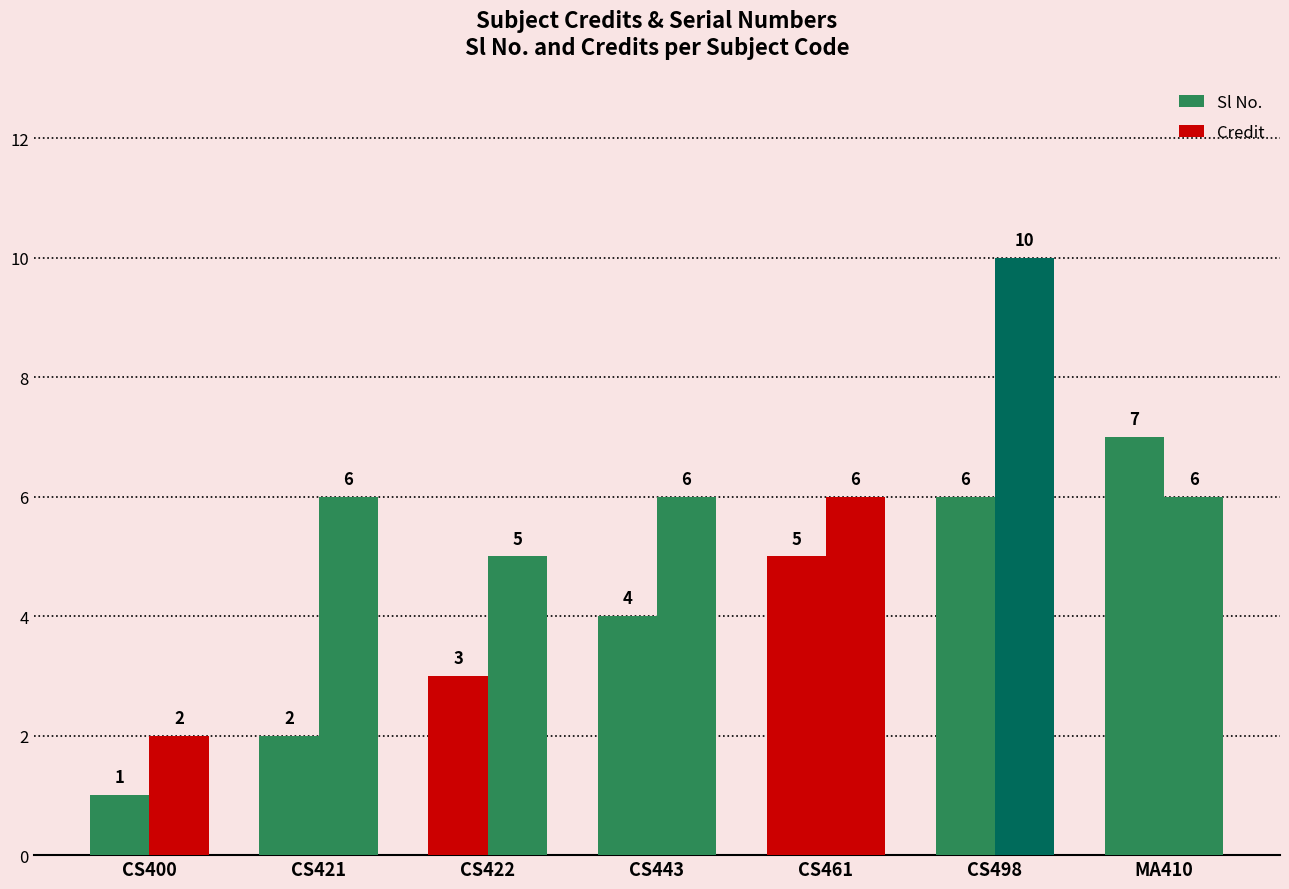

How many bars are there in each group?

2